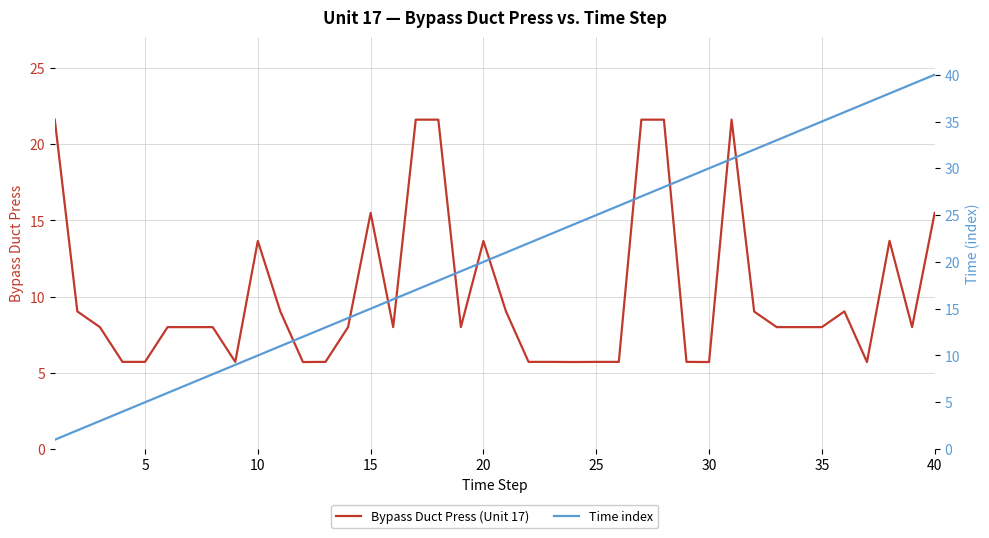

Rank the series by their average value, from lowest to highest.

Bypass Duct Press (Unit 17), Time index